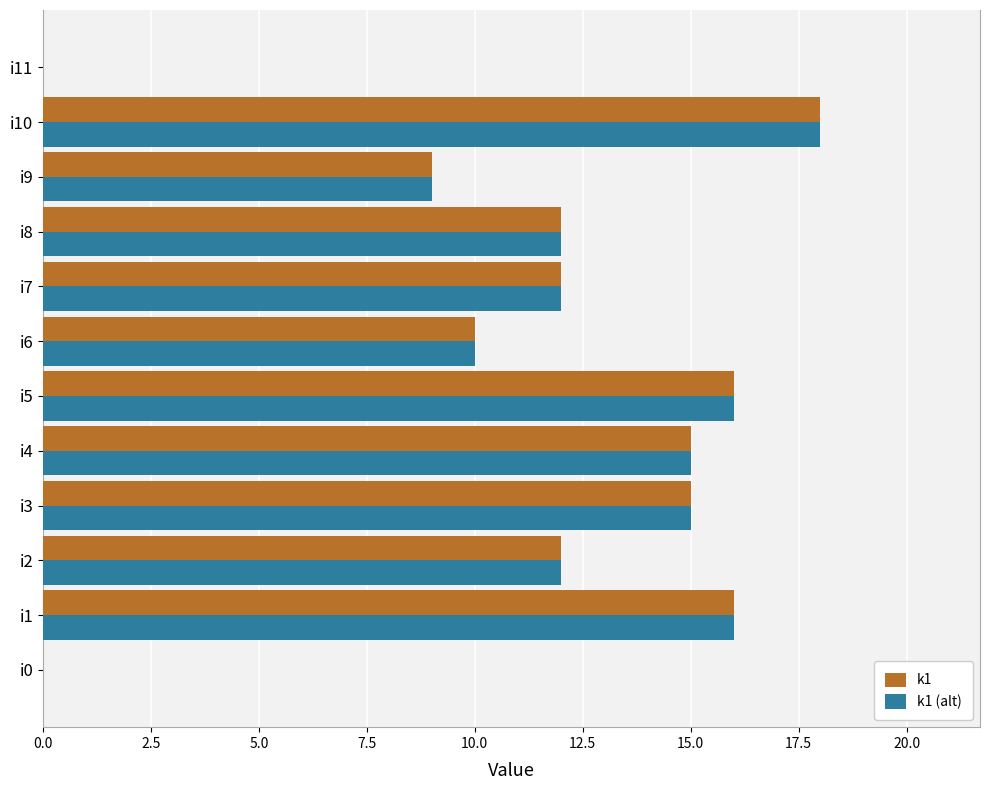

The value of k1 at i1 is 16. True or false?

True